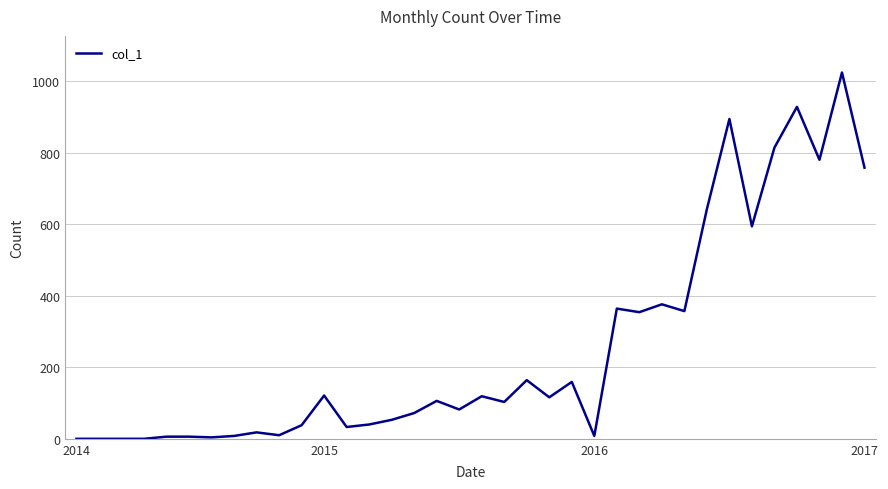

What is the average value?

254